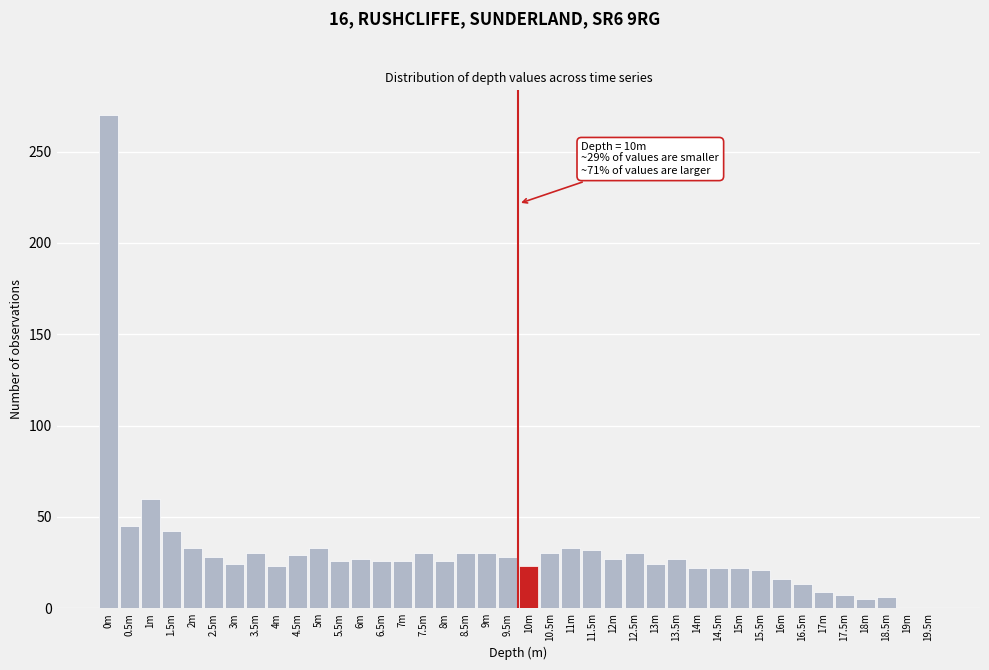

At which label is the value closest to 135?

1m